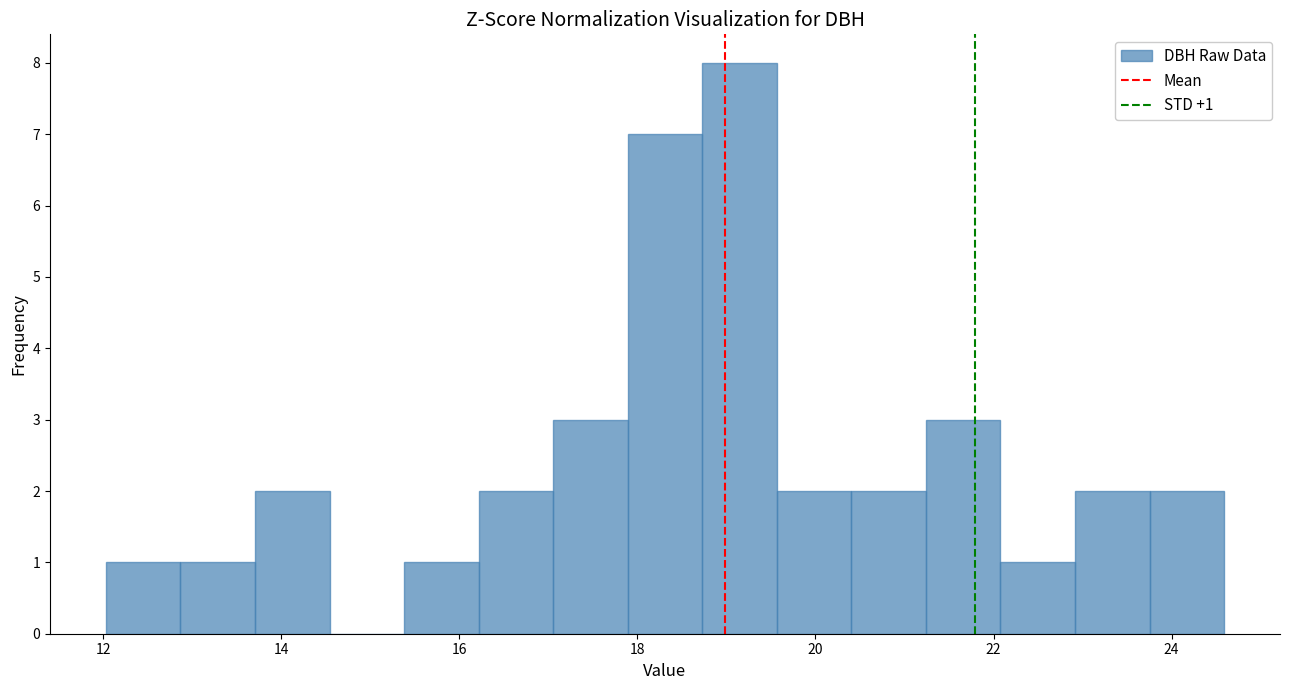

Which range on the x-axis has the tallest bar?

18.8 to 19.6